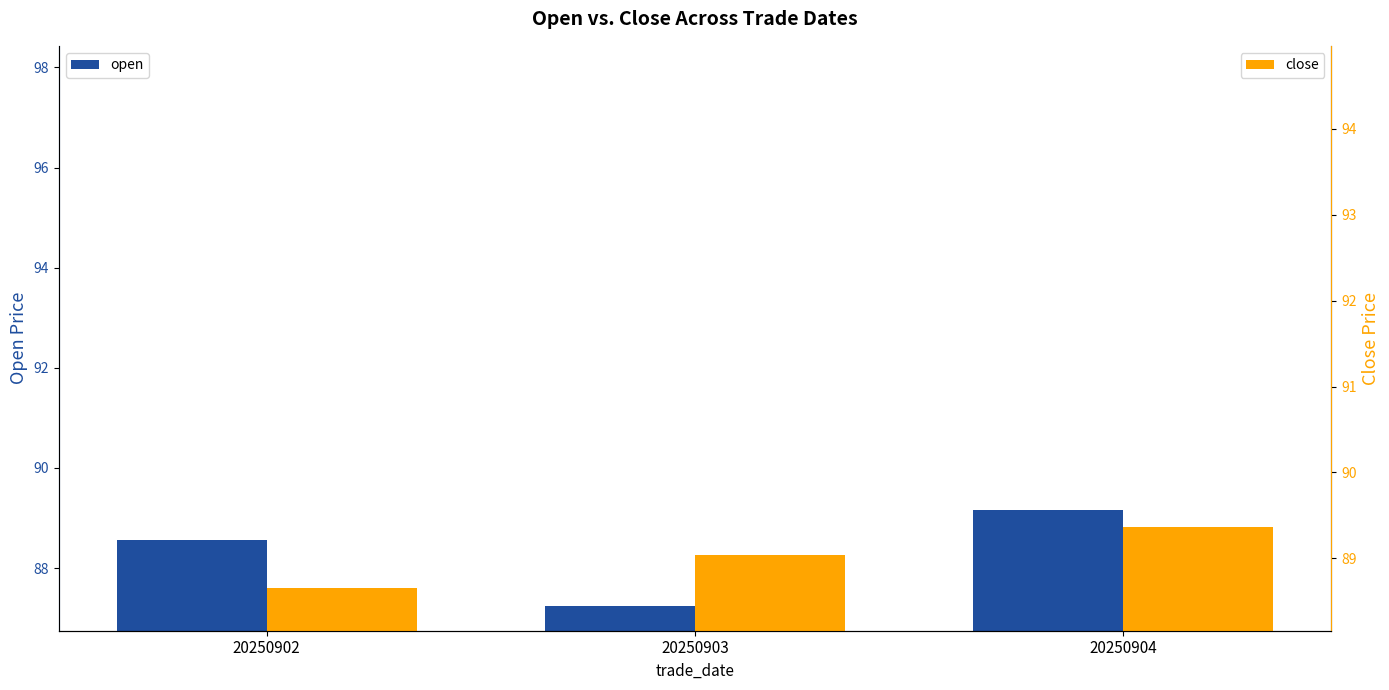

What is the difference between the close values at 20250904 and 20250903?

0.3